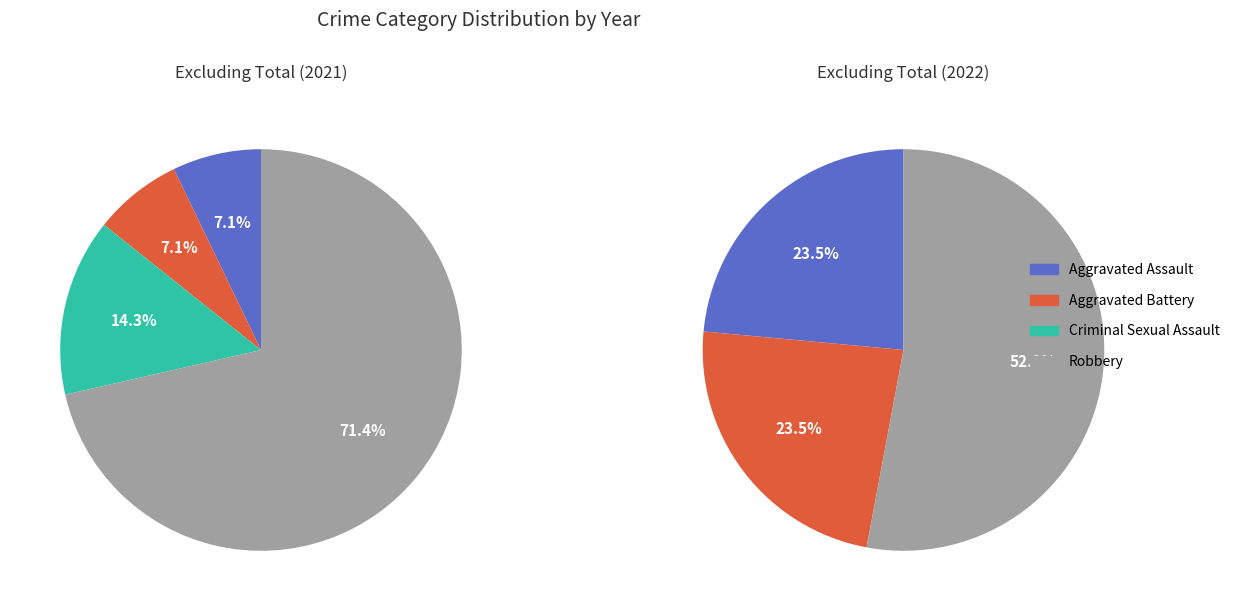

What is the smallest slice in the pie chart?

Criminal Sexual Assault